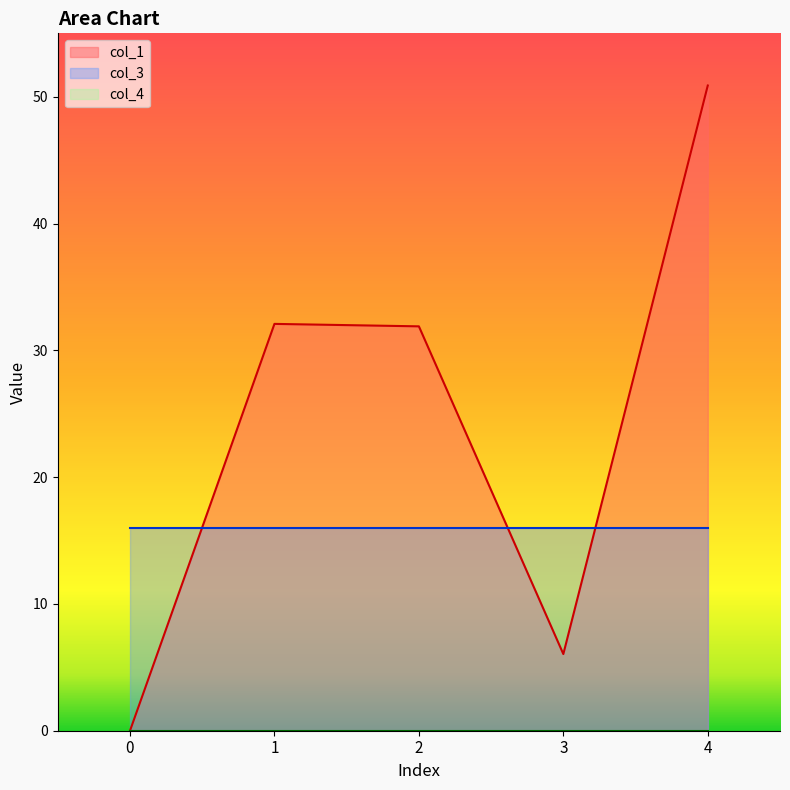

At 3, list the series in order from largest to smallest.

col_3, col_1, col_4